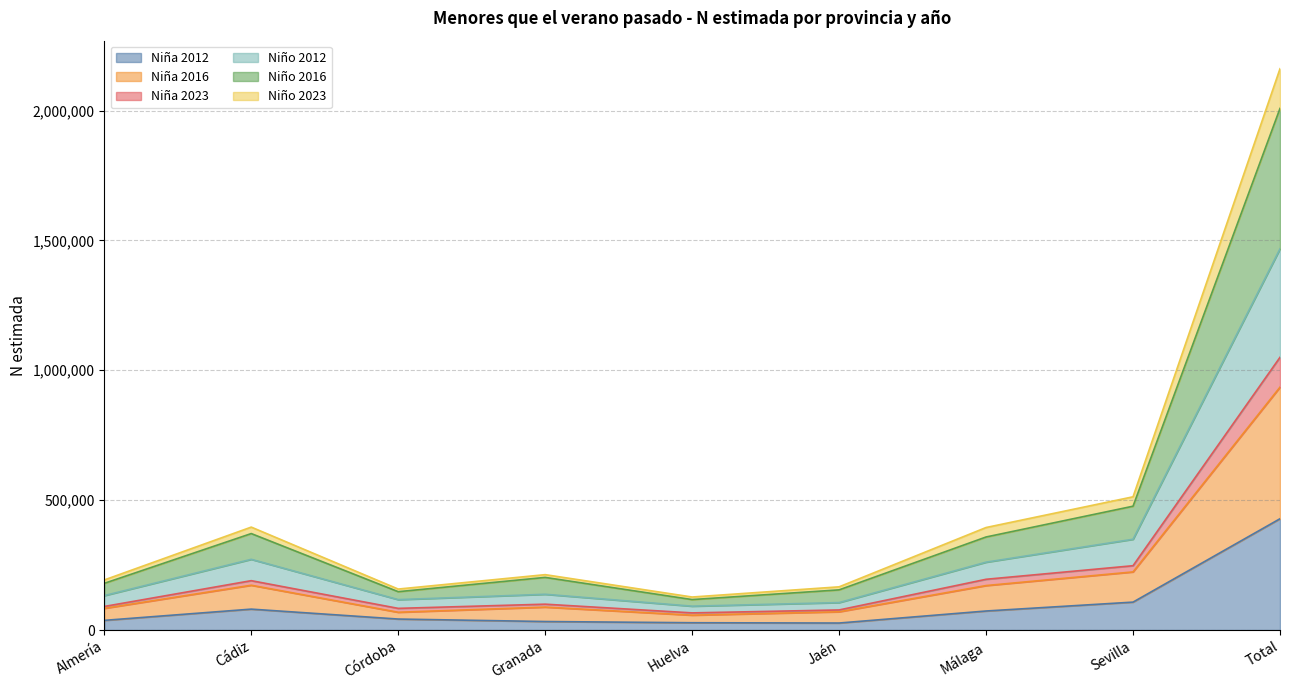

What is the greatest value displayed?

2161055